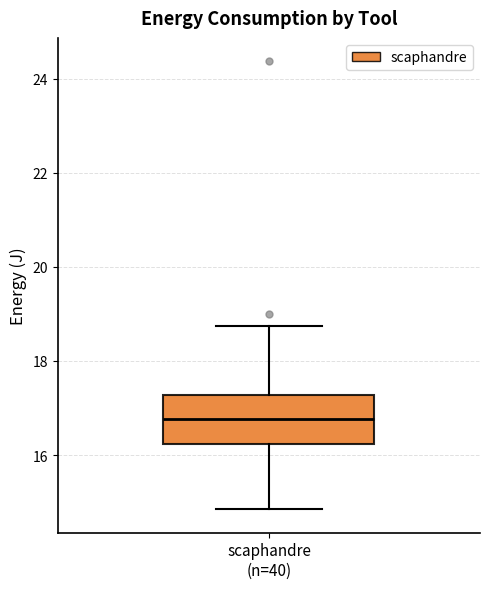

Transcribe this box plot: give where the median line is, the range the box spans, and where the two whiskers end, as read against the y-axis. The values are not printed on the chart, so give them approximately, as read against the axis.

median 16.8, box 16.2 to 17.2, whiskers 14.8 to 18.8